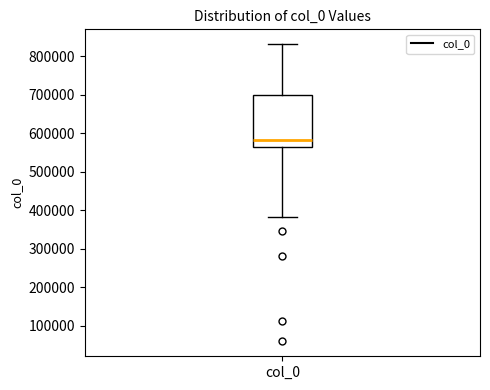

Read this box plot against the y-axis: the position of the median line, the range covered by the box, and the ends of both whiskers. The values are not printed on the chart, so give them approximately, as read against the axis.

median 580000, box 570000 to 700000, whiskers 380000 to 830000